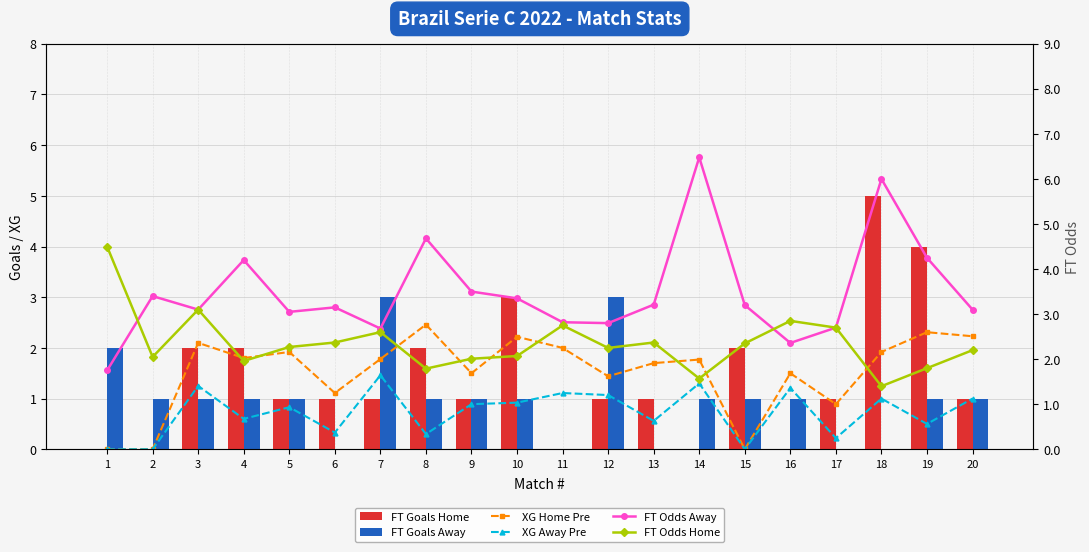

The XG Away Pre series shows 1.3 at 20. True or false?

False